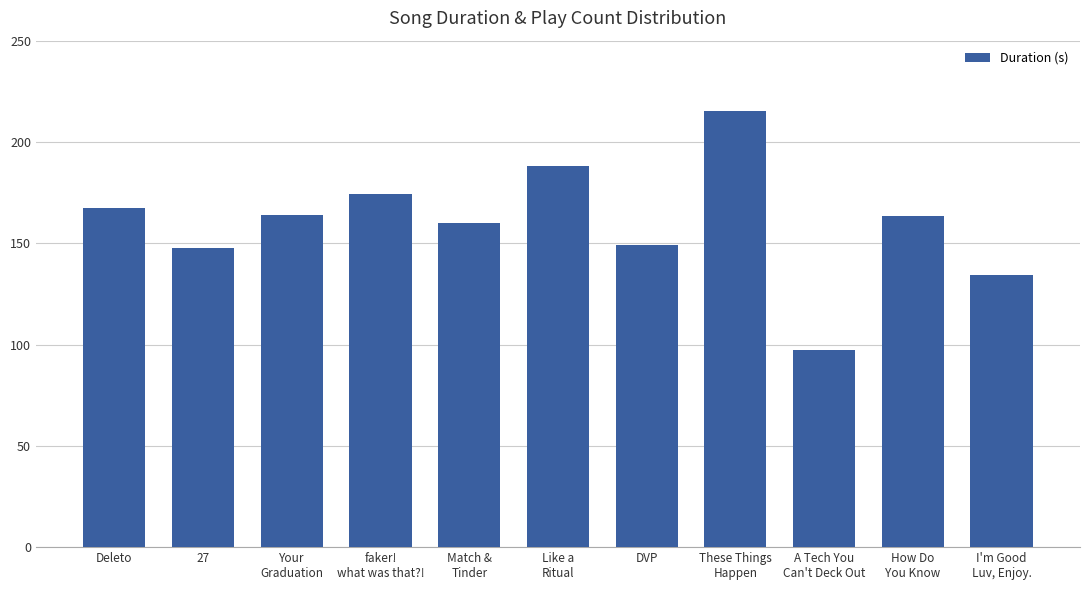

The chart shows a value of 240.8 at Deleto. True or false?

False